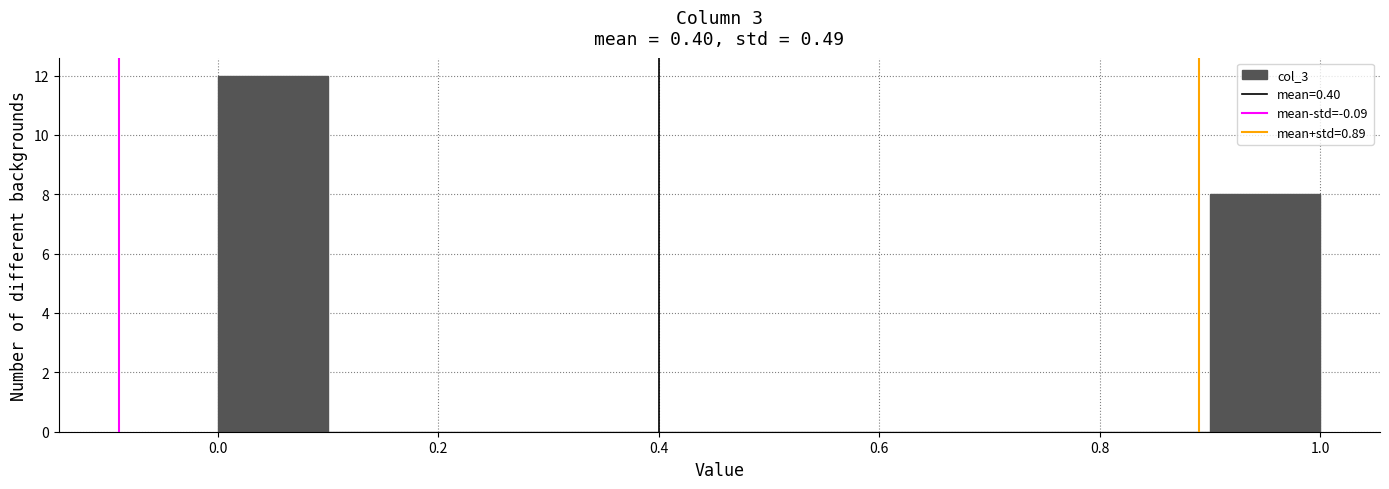

How tall is the bar that spans 0.0 to 0.1 on the x-axis? The values are not printed on the chart, so give them approximately, as read against the axis.

12